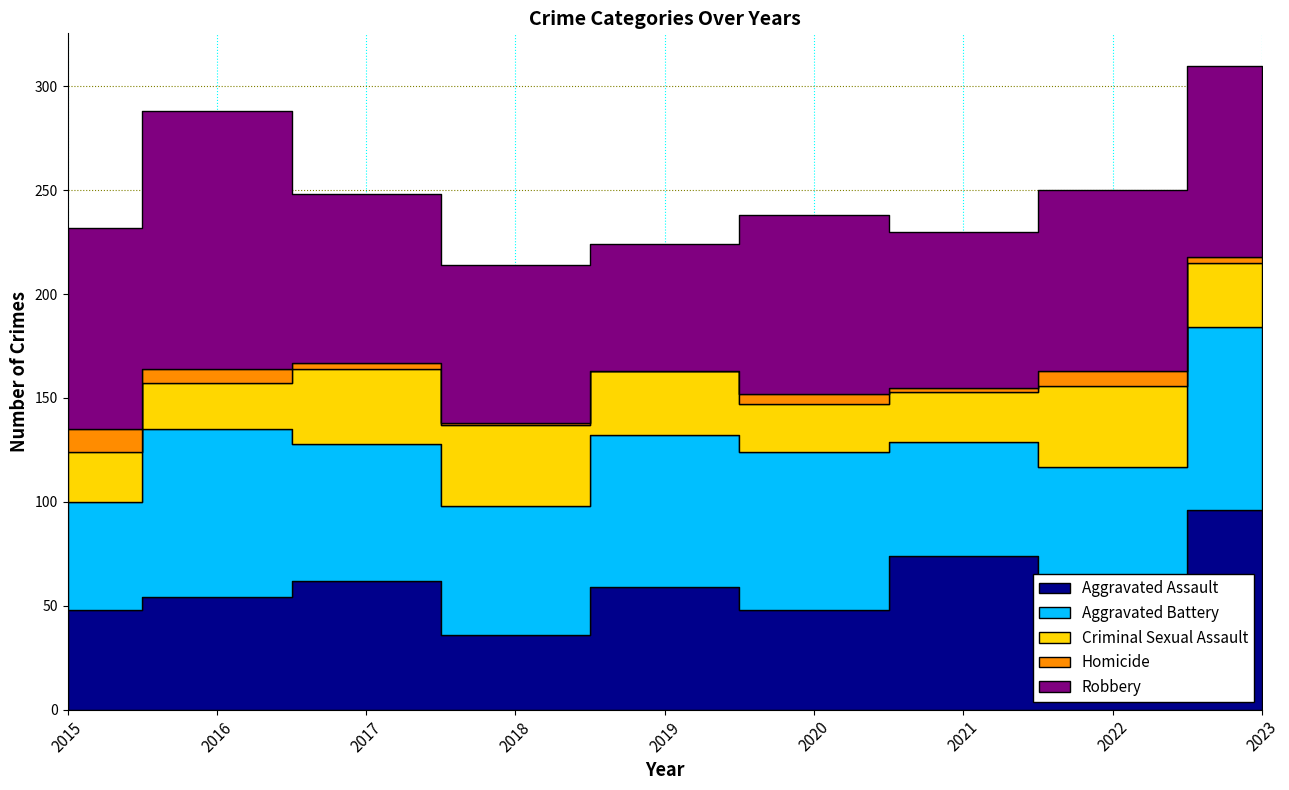

What is the greatest value displayed?

124